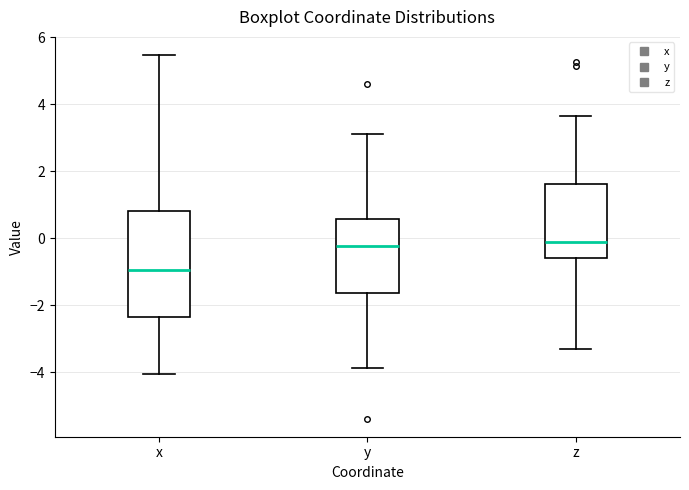

Reading left to right, transcribe this box plot: for each box, give where its median line is, the range the box spans, and where its two whiskers end, as read against the y-axis. The values are not printed on the chart, so give them approximately, as read against the axis.

x: median -1.0, box -2.4 to 0.8, whiskers -4.0 to 5.4
y: median -0.2, box -1.6 to 0.6, whiskers -3.8 to 3.2
z: median 0.0, box -0.6 to 1.6, whiskers -3.4 to 3.6